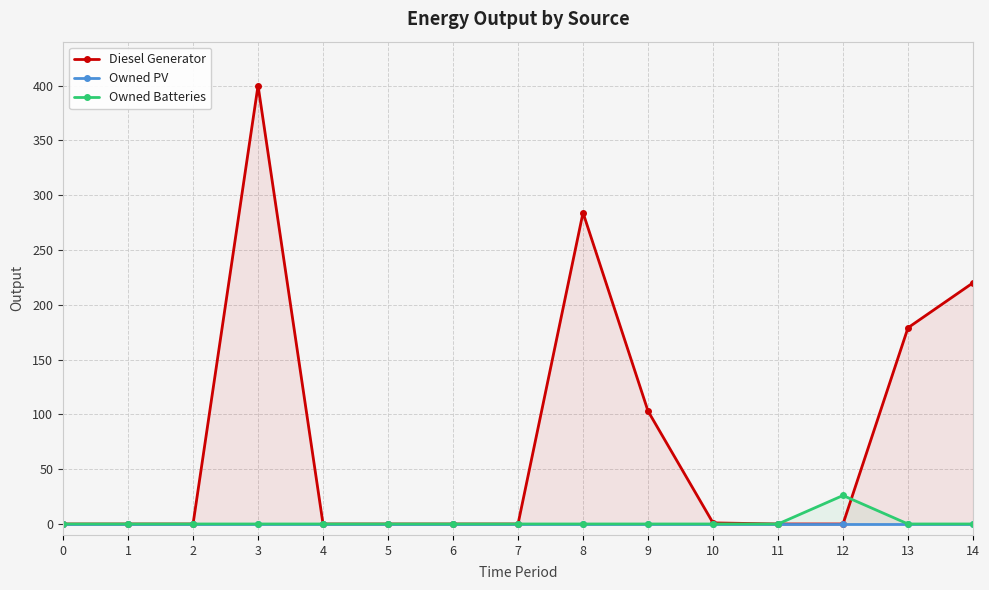

Which series has the largest total across all categories?

Diesel Generator